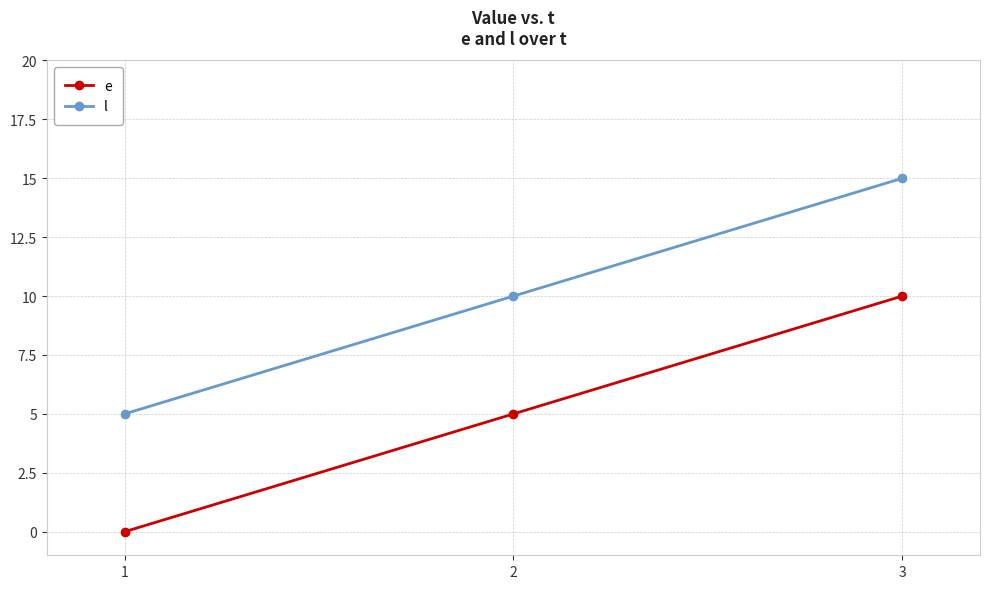

What is the difference between the l values at 2 and 3?

5